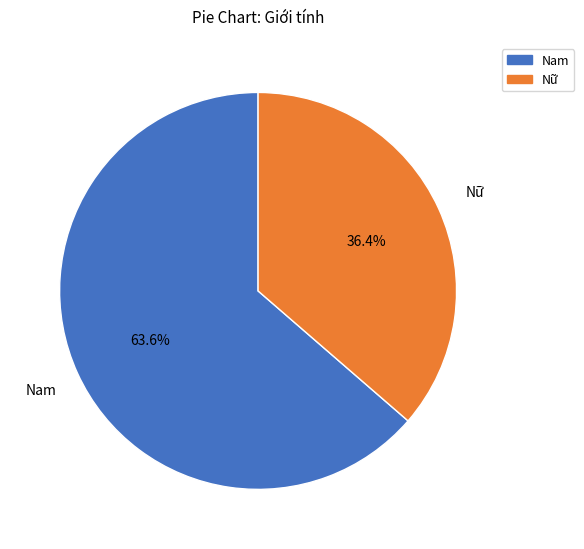

To the nearest percent, what portion does Nữ represent?

36%